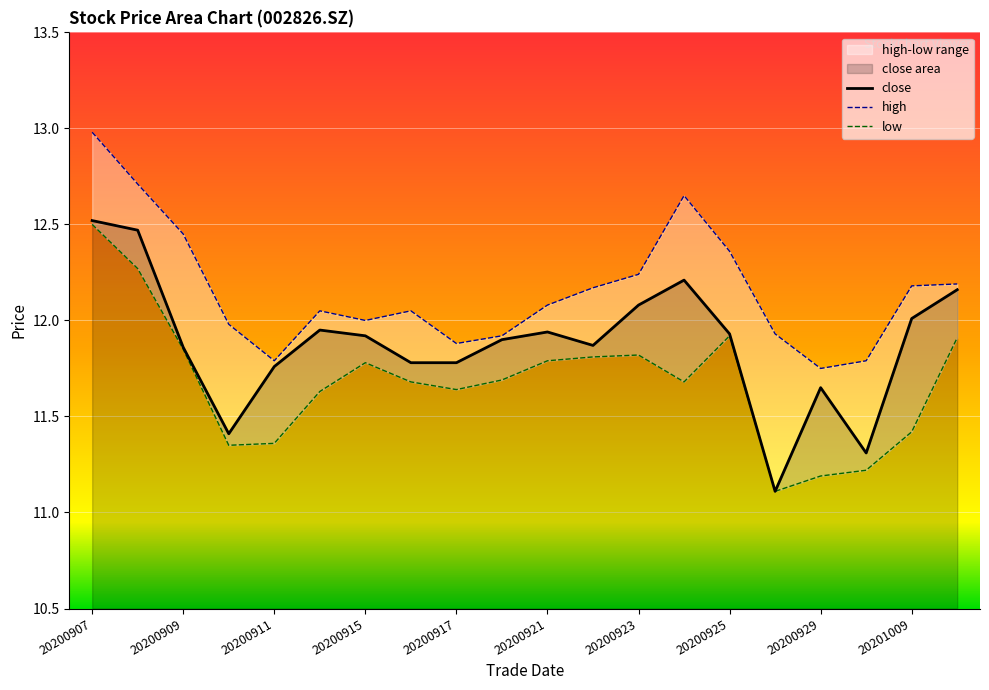

How many lines are shown in the chart?

3